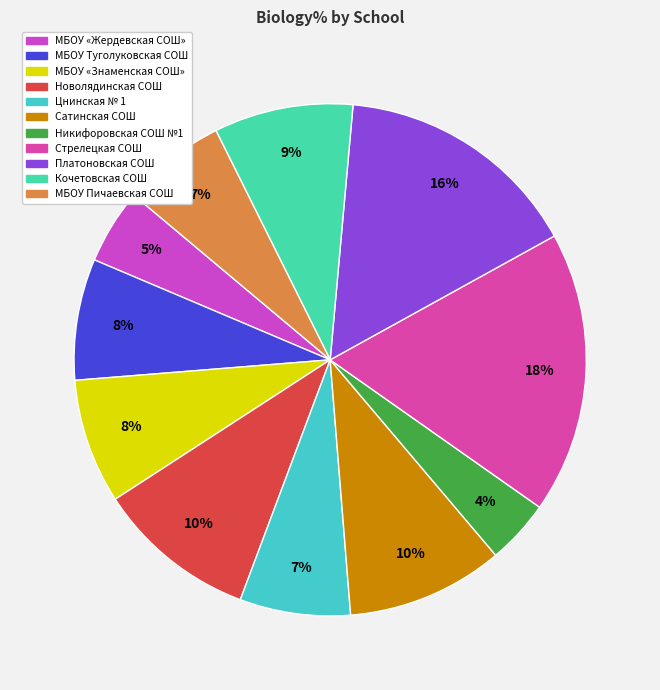

To the nearest percent, what is the average slice percentage?

9%